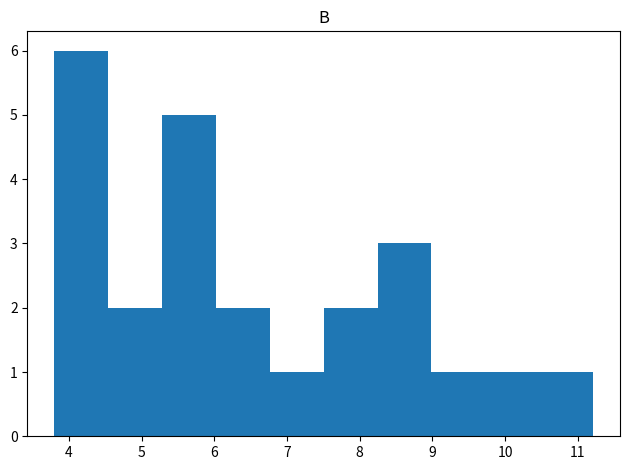

Reading left to right, transcribe this chart: for each bar, give the range it covers on the x-axis and its height. Neither the bar edges nor the heights are printed on the chart, so give them approximately, as read against the axes.

3.8 to 4.5: 6
4.5 to 5.3: 2
5.3 to 6.0: 5
6.0 to 6.8: 2
6.8 to 7.5: 1
7.5 to 8.2: 2
8.2 to 9.0: 3
9.0 to 9.7: 1
9.7 to 10.5: 1
10.5 to 11.2: 1